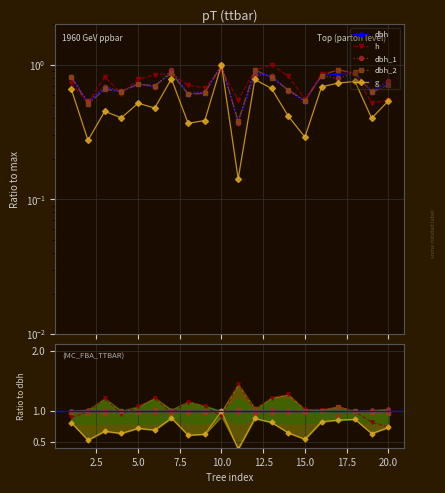

Reading left to right, what are all the values shown in this chart?

dbh: 0.8	0.5	0.7	0.6	0.7	0.7	0.9	0.6	0.6	1.0	0.4	0.9	0.8	0.6	0.5	0.8	0.9	0.9	0.6	0.7
h: 0.9	1.0	1.2	1.0	1.1	1.2	1.0	1.2	1.1	0.9	1.4	1.0	1.2	1.3	1.0	1.0	1.1	1.0	0.8	0.7
dbh_1: 1.0	1.0	1.0	1.0	1.0	1.0	1.0	1.0	1.0	1.0	1.0	1.0	1.0	1.0	1.0	1.0	0.9	1.0	1.0	1.0
dbh_2: 1.0	1.0	1.0	1.0	1.0	1.0	1.0	1.0	1.0	1.0	1.0	1.0	1.0	1.0	1.0	1.0	1.1	1.0	1.0	1.0
g: 0.8	0.5	0.7	0.6	0.7	0.7	0.9	0.6	0.6	1.0	0.4	0.9	0.8	0.6	0.5	0.8	0.9	0.9	0.6	0.7